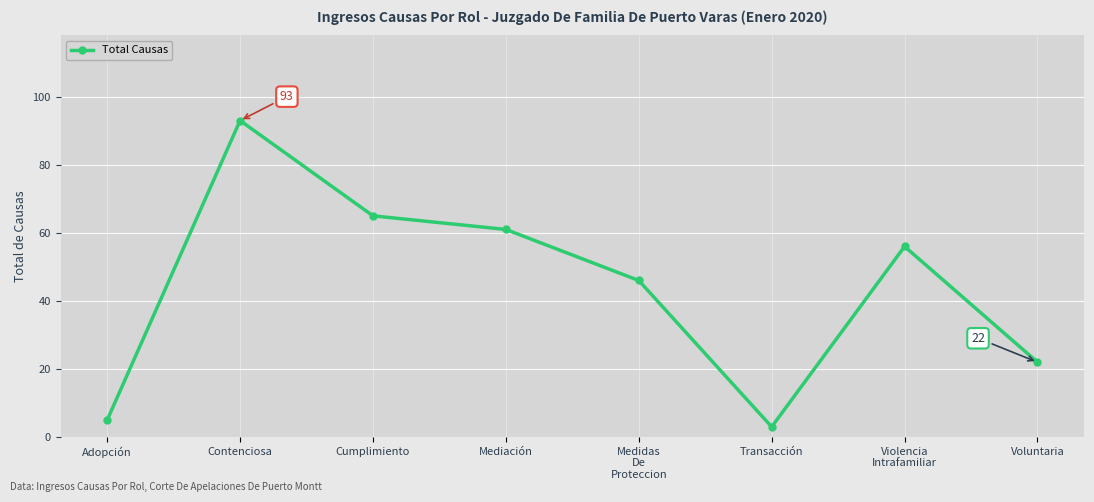

Does the chart display data point markers on the line(s)?

Yes